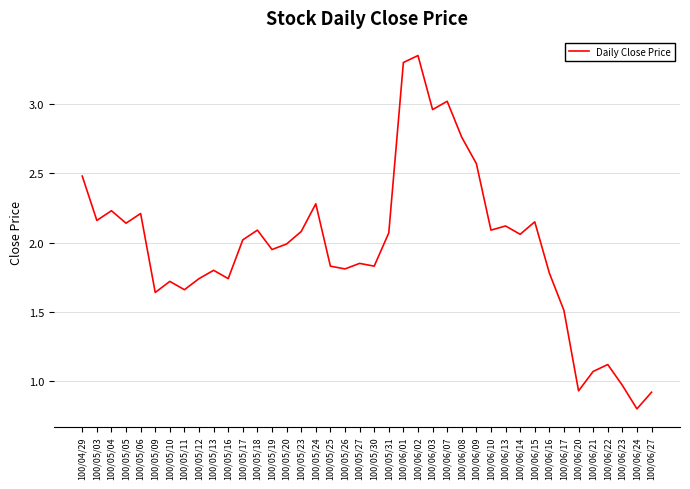

At which category does the chart reach its minimum across all series?

100/06/24